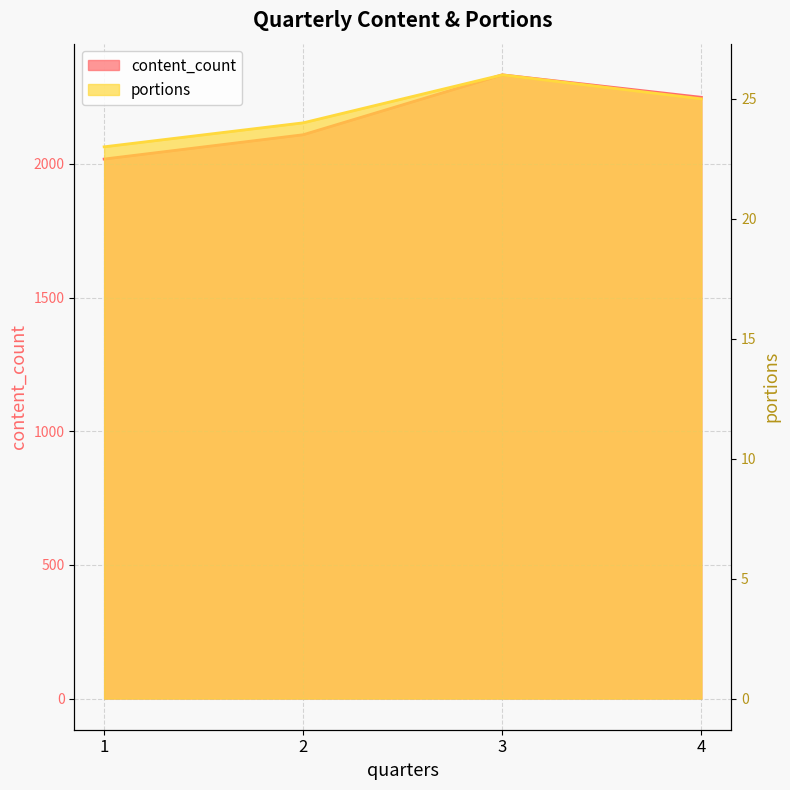

Which category has the lowest value across all series?

1